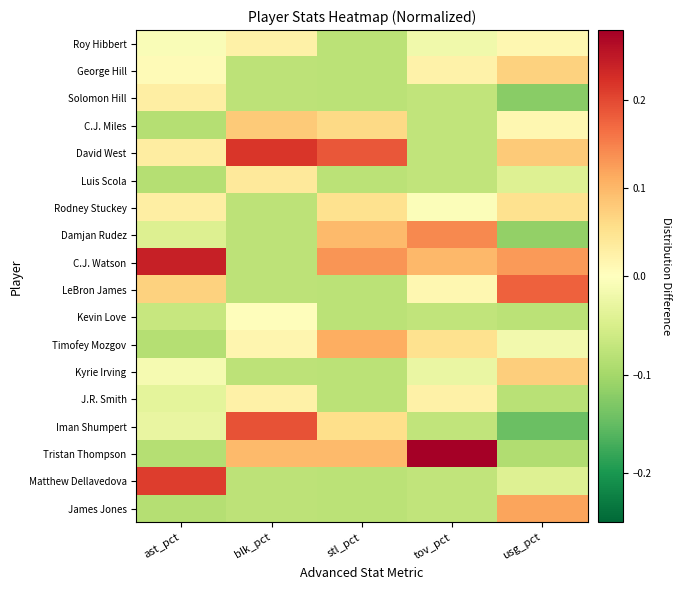

Between stl_pct and usg_pct, which series saw the biggest shift?

LeBron James